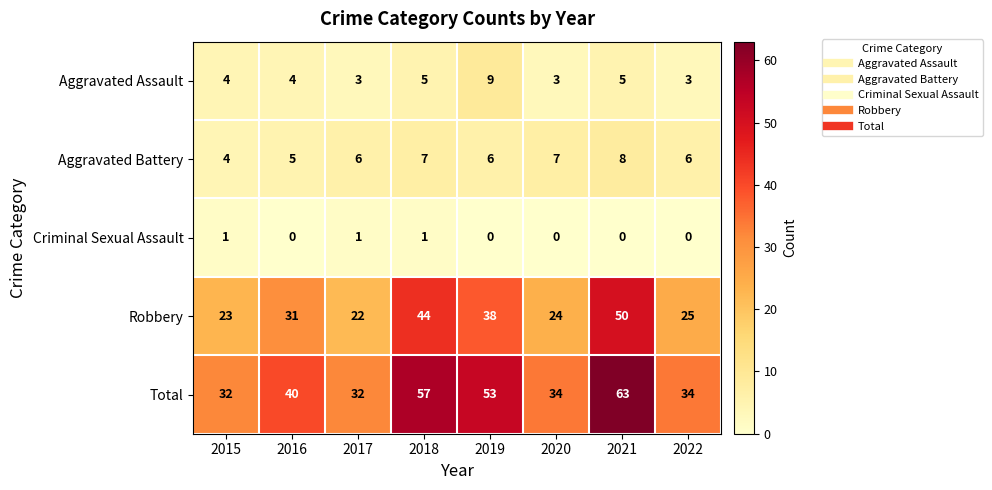

Between 2015 and 2021, which series saw the biggest shift?

Total